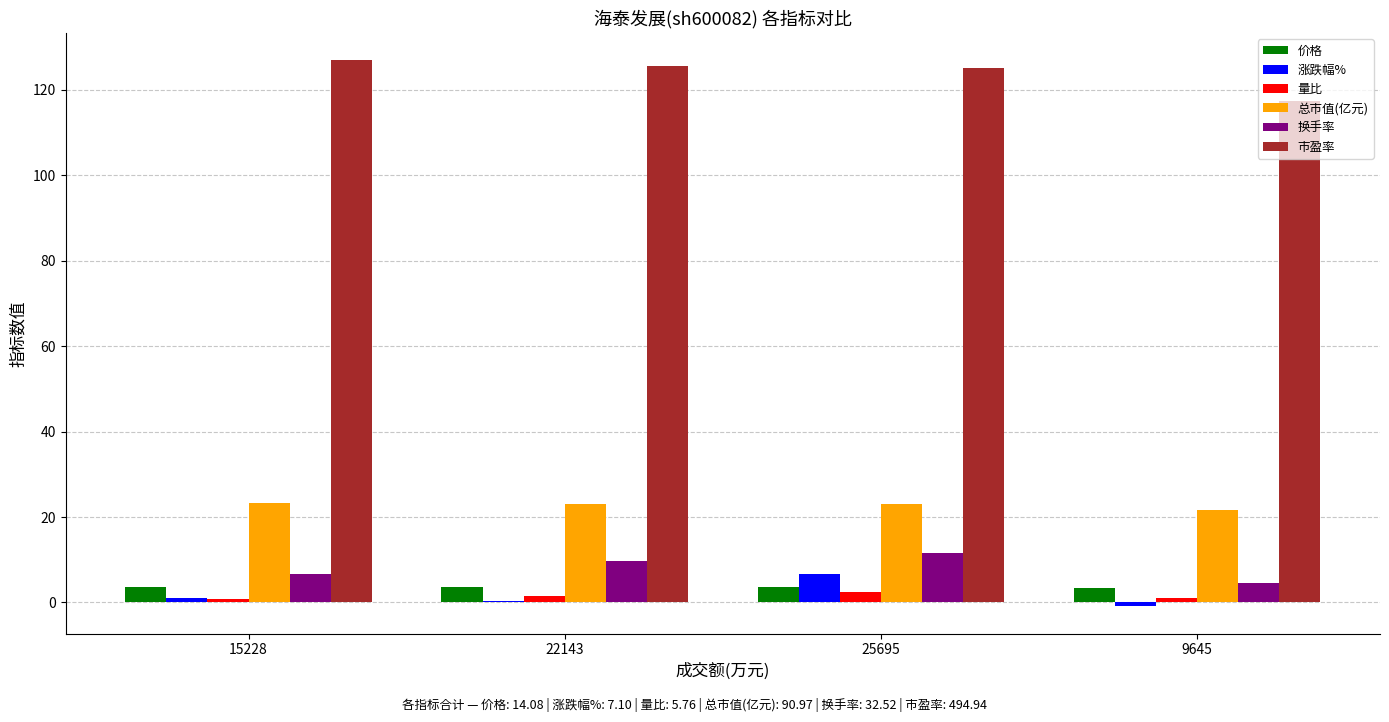

What is the greatest value displayed?

126.9